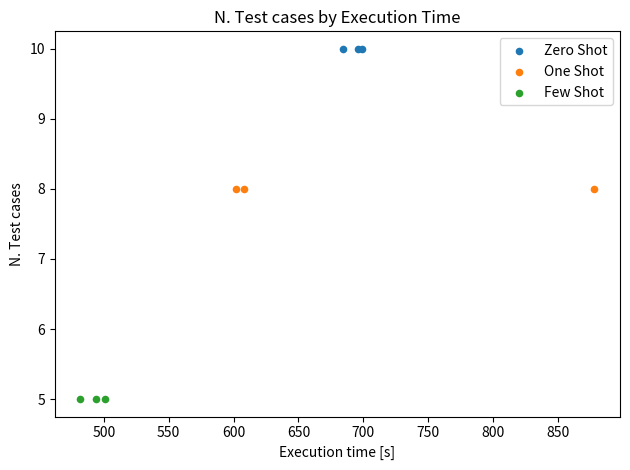

Which series contains the highest Y value?

Zero Shot